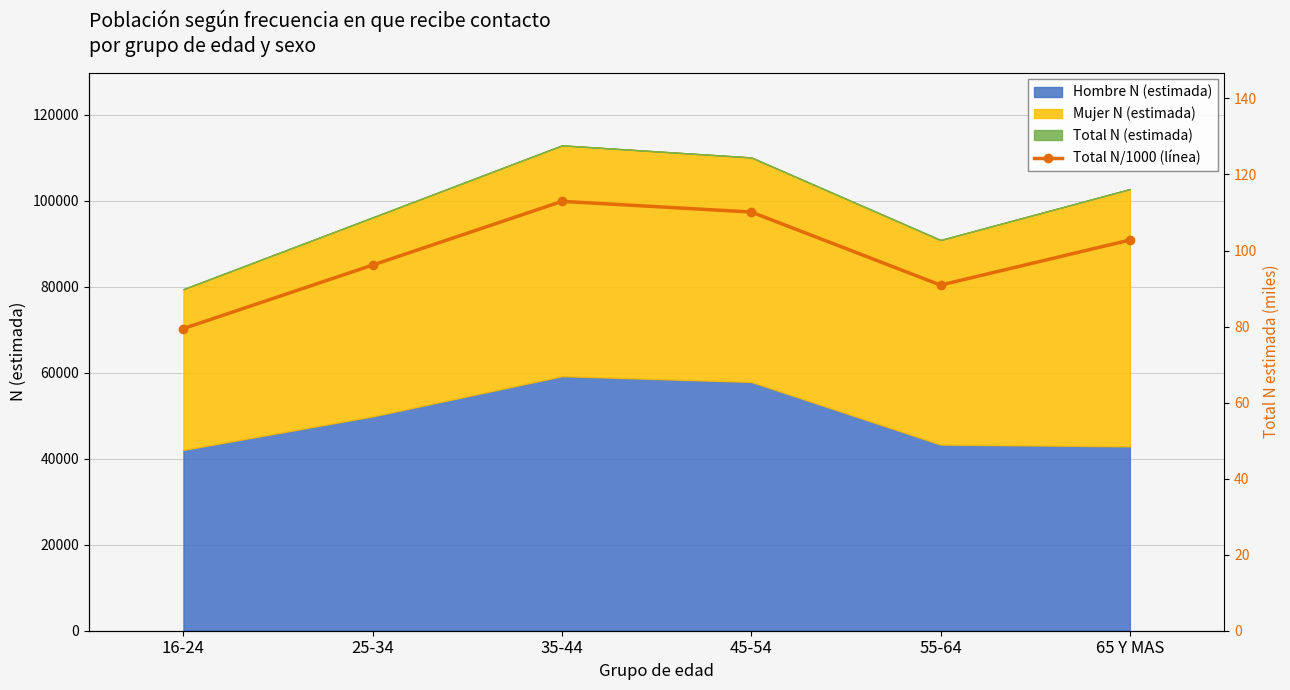

How many points are lower than both their immediate neighbors (excluding endpoints)?

1